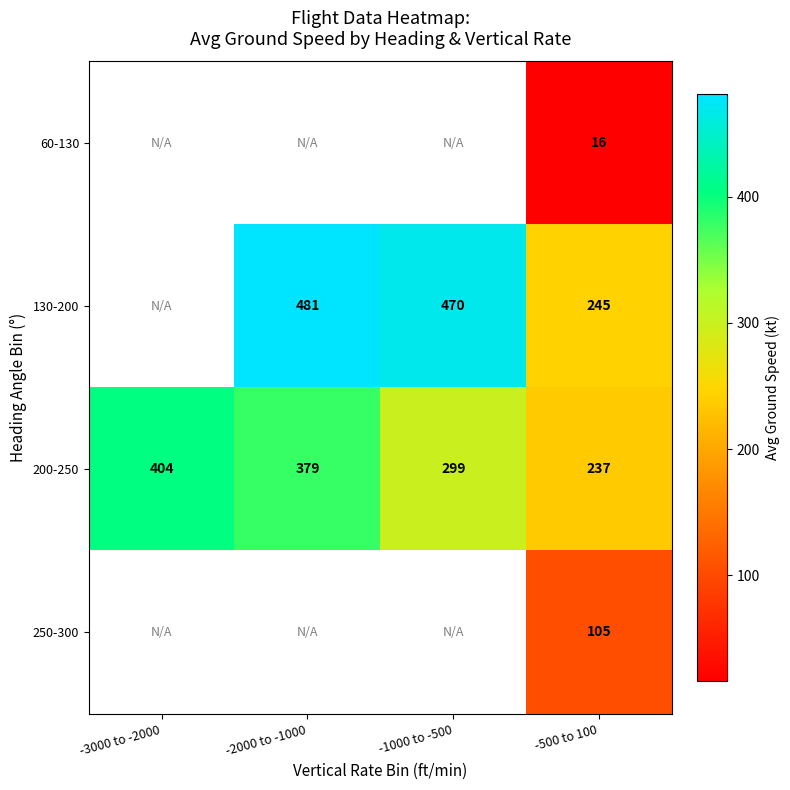

Is it true that 60-130 equals 16 at -500 to 100?

True